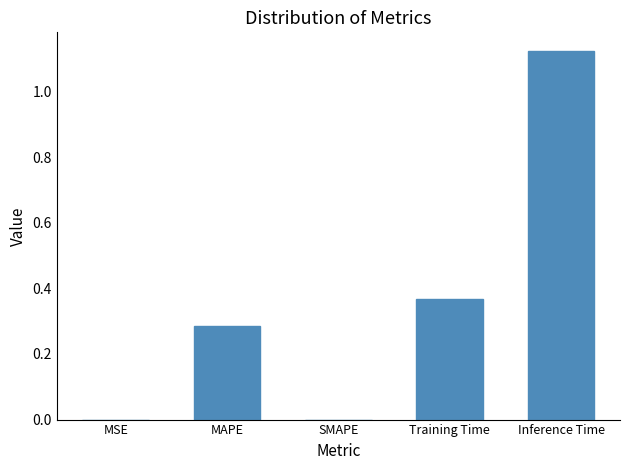

Is it true that the value at Training Time is 0.1?

False